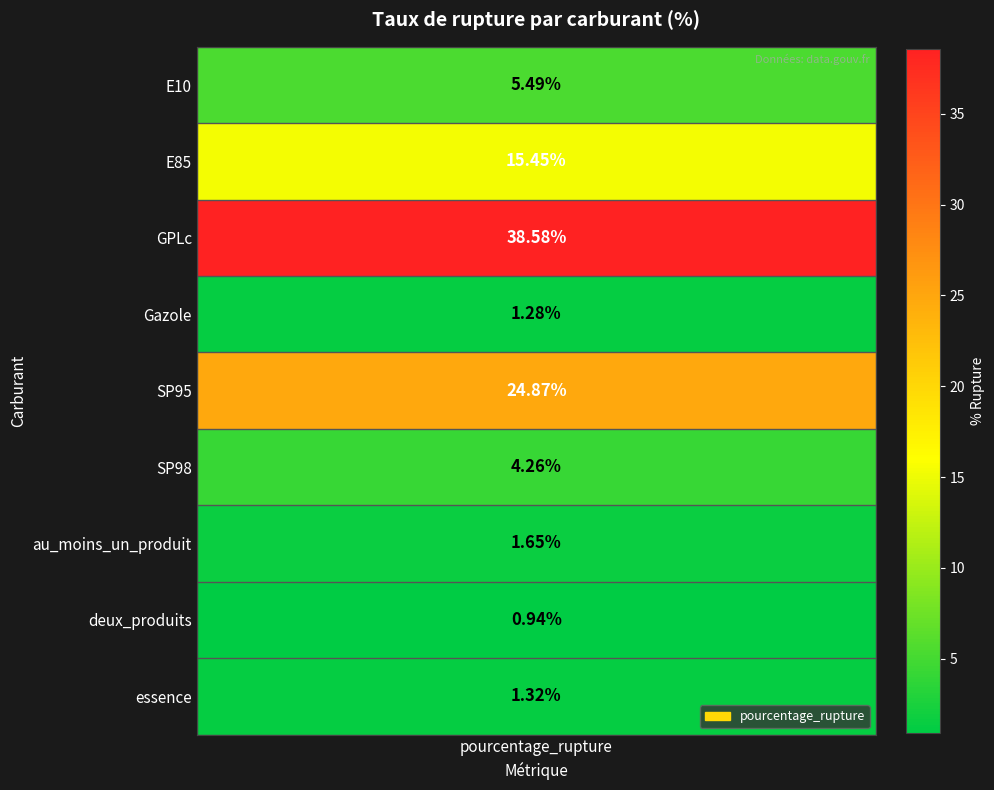

The value at 3 is 0.3. True or false?

False